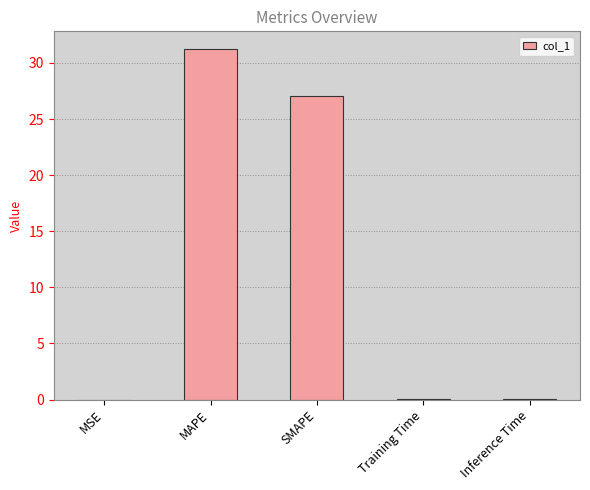

Is it true that the value at SMAPE is 39.8?

False